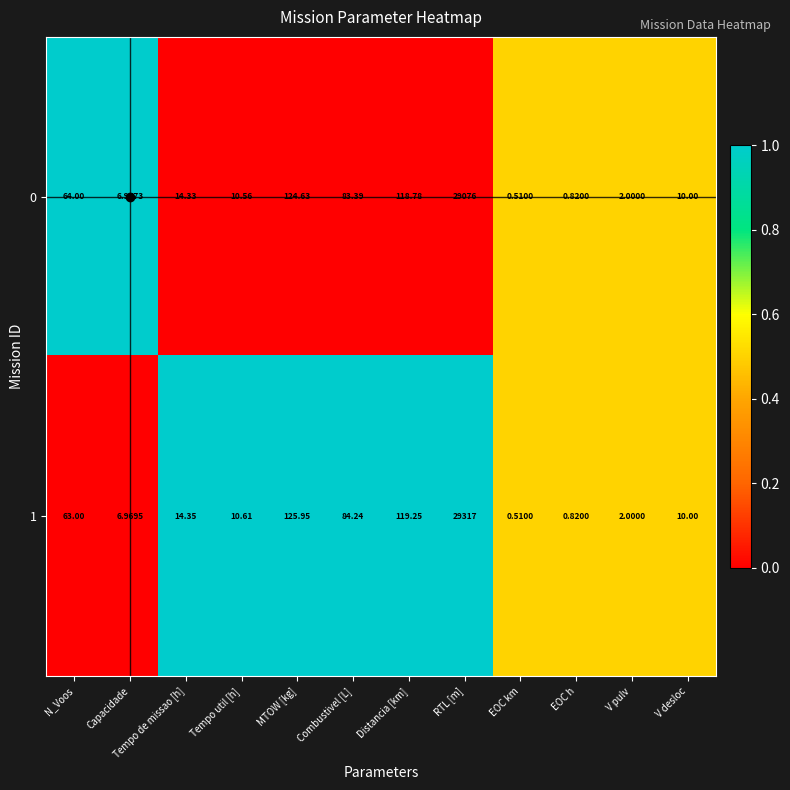

Which category has the lowest value in the 0 series?

EOC km